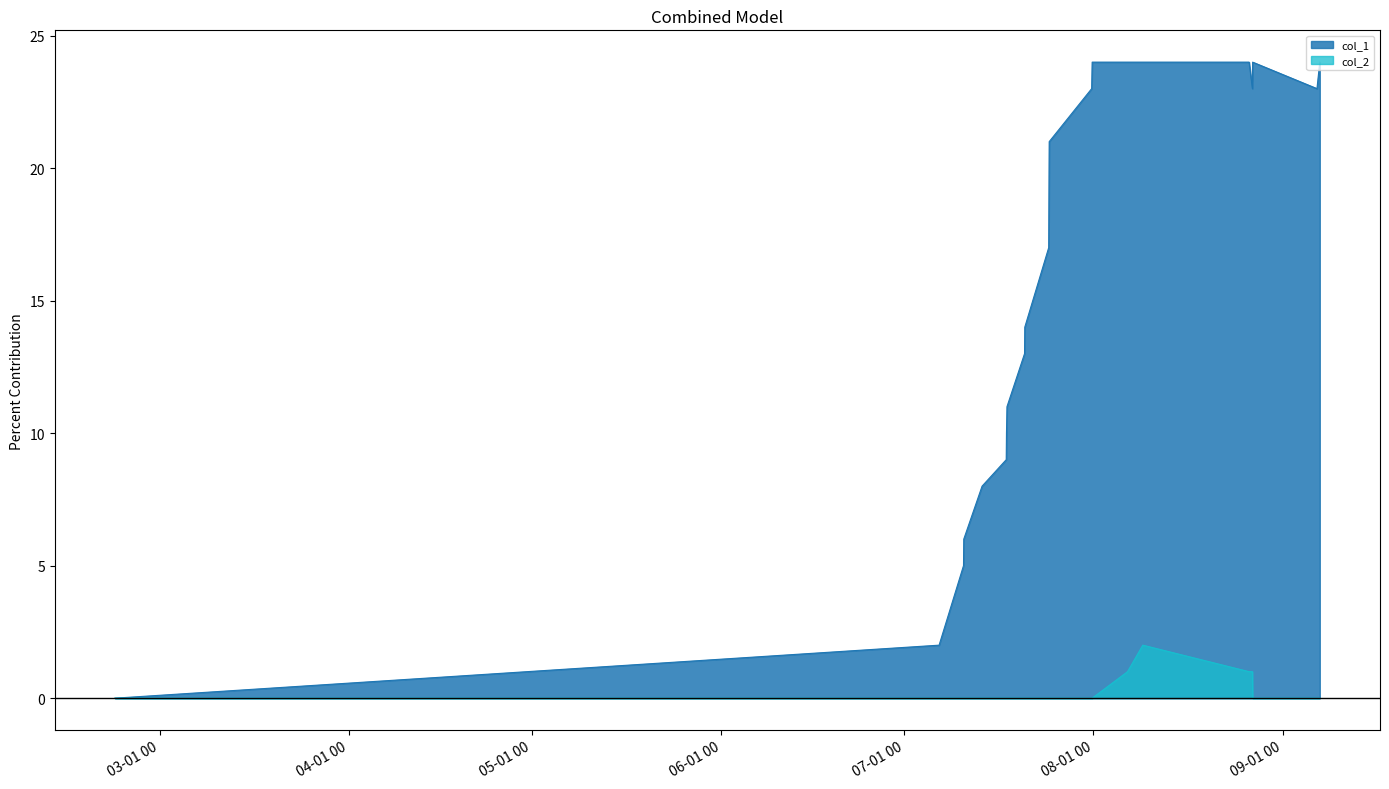

What is the maximum value shown in the chart?

24